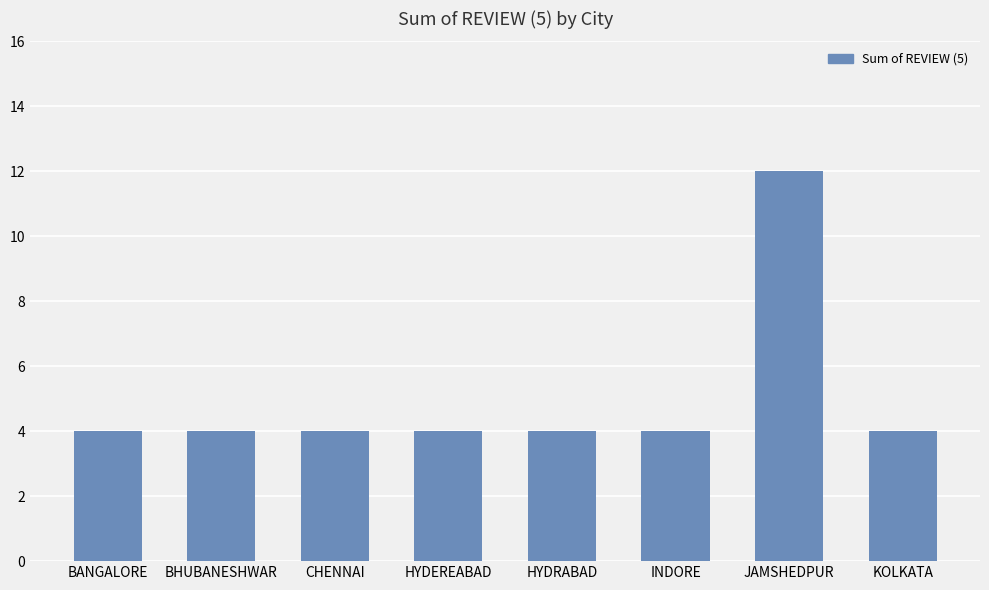

What is the smallest value displayed?

4